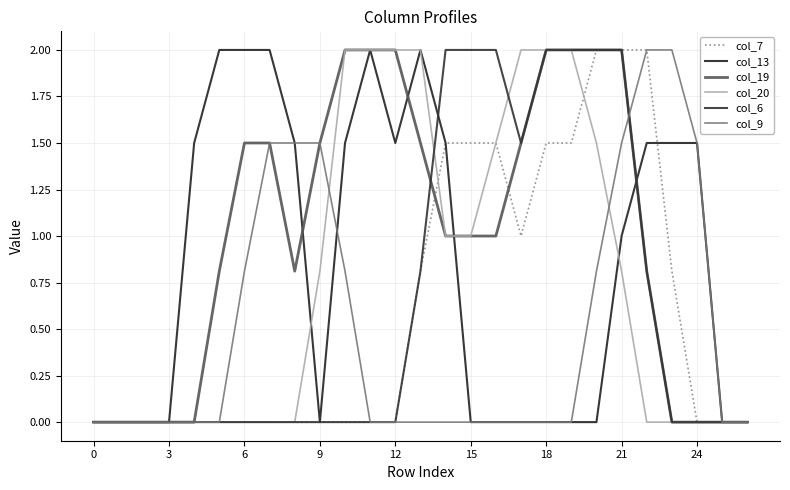

How many lines are shown in the chart?

6